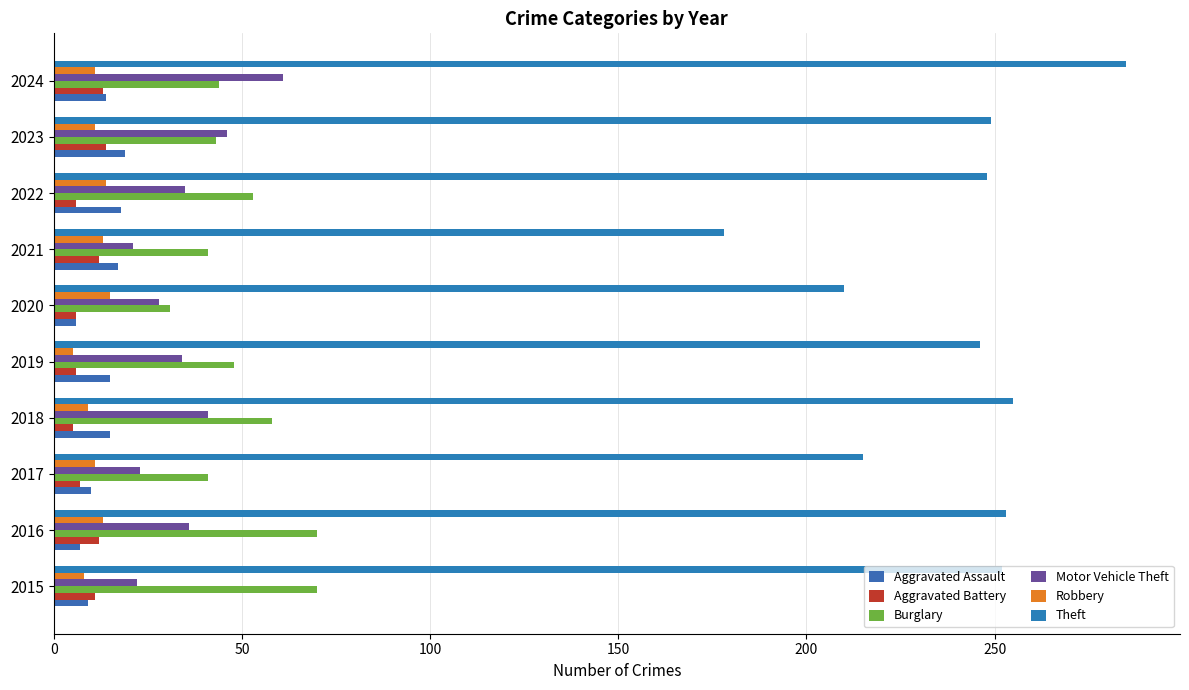

Count the number of data series in this chart.

6